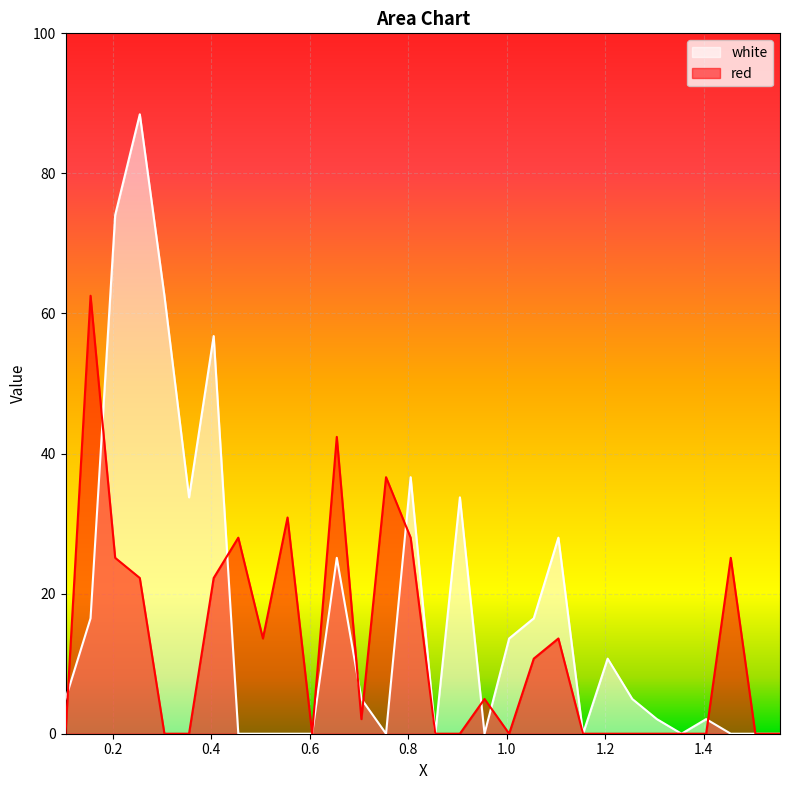

How many intersections are there between white and red?

9